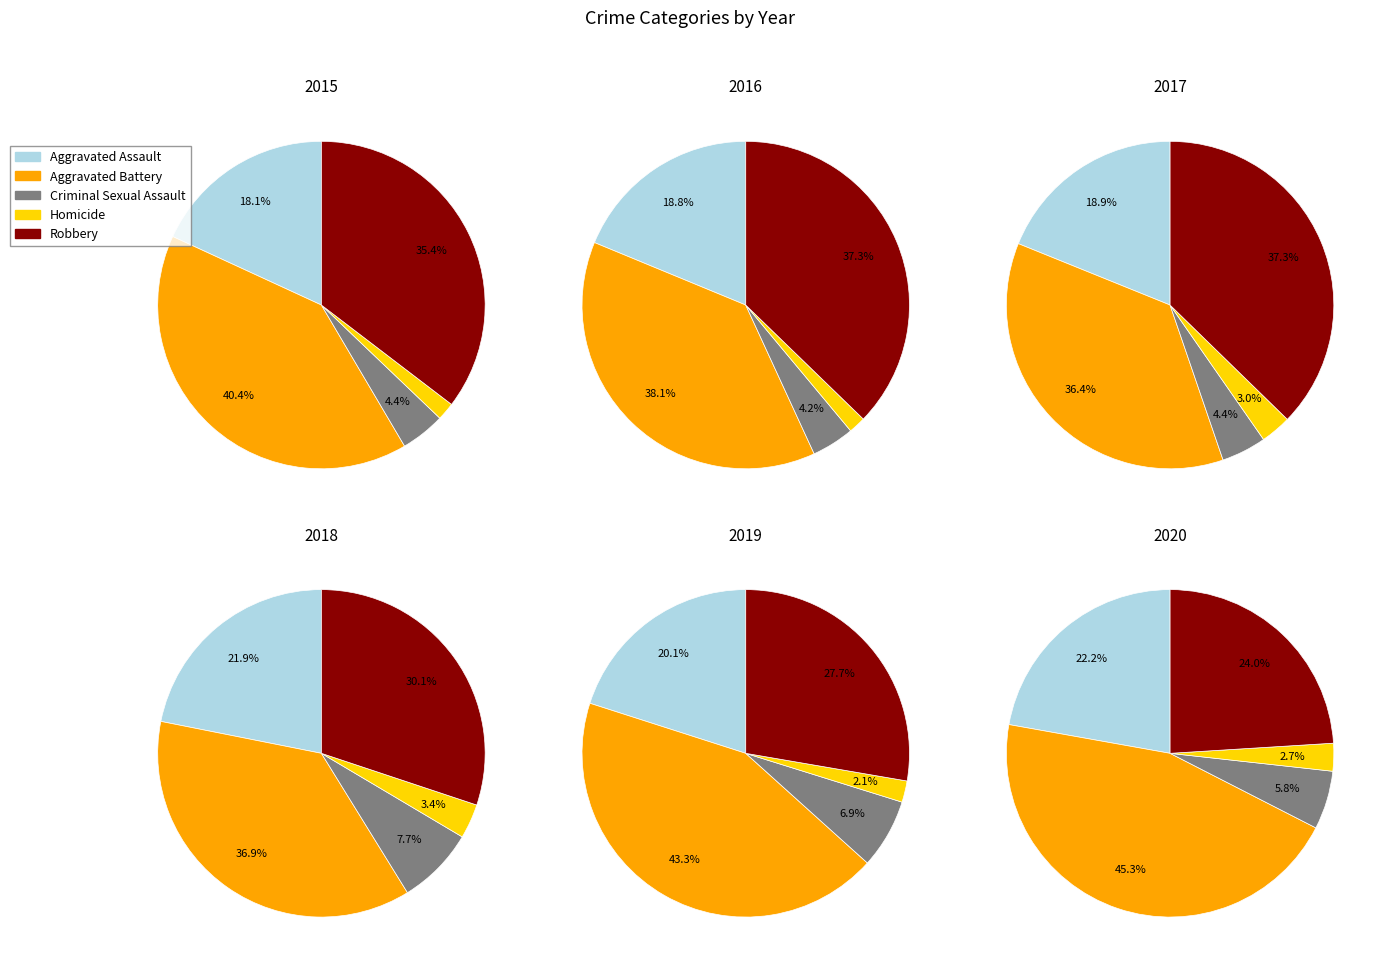

Is Criminal Sexual Assault the majority of the pie?

No